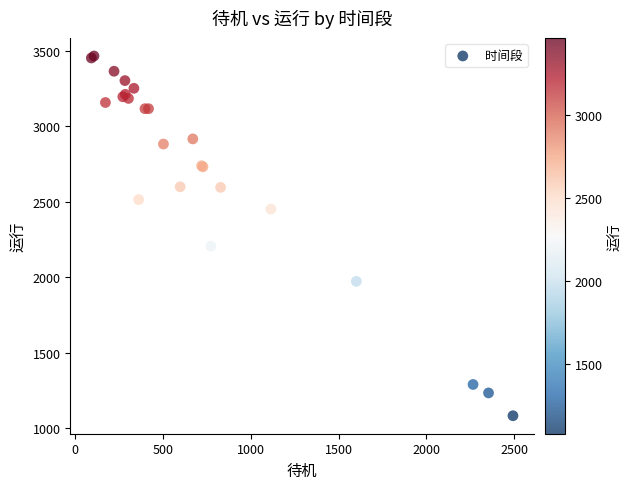

What Y value in the scatter plot is closest to 2273?

2205